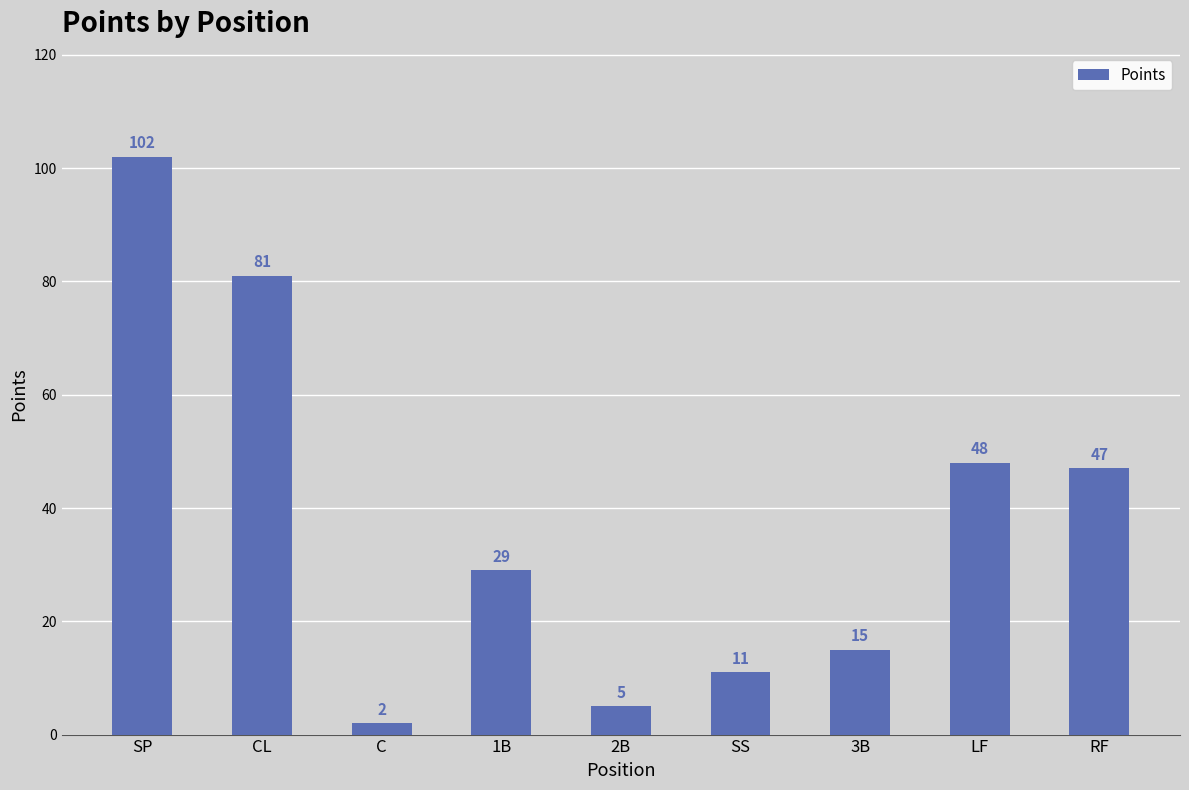

What position from the left is 2B?

5